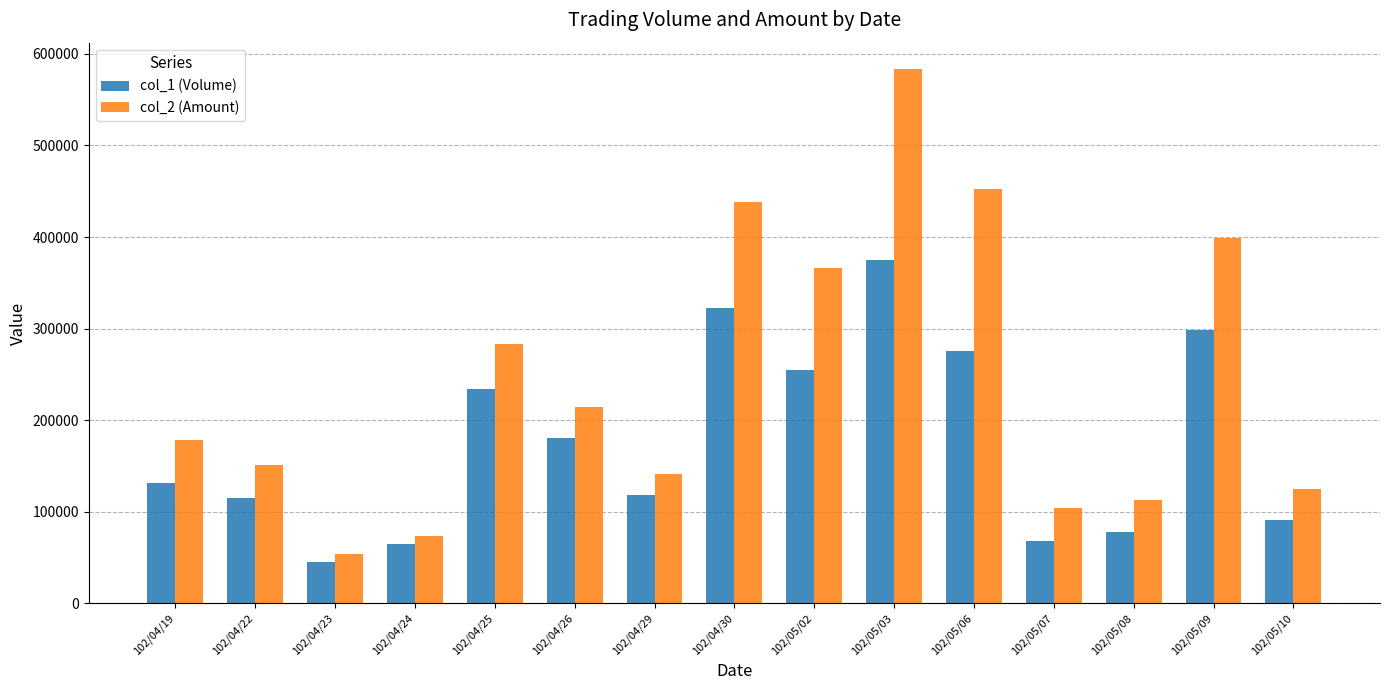

Which series has the widest spread of values?

col_2 (Amount)